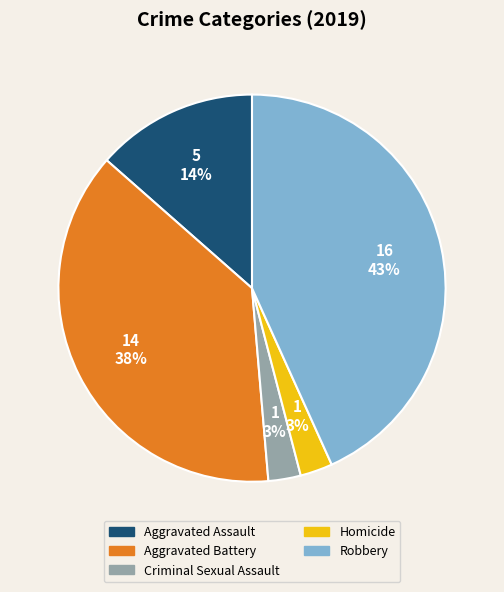

Which slice is the largest?

Robbery